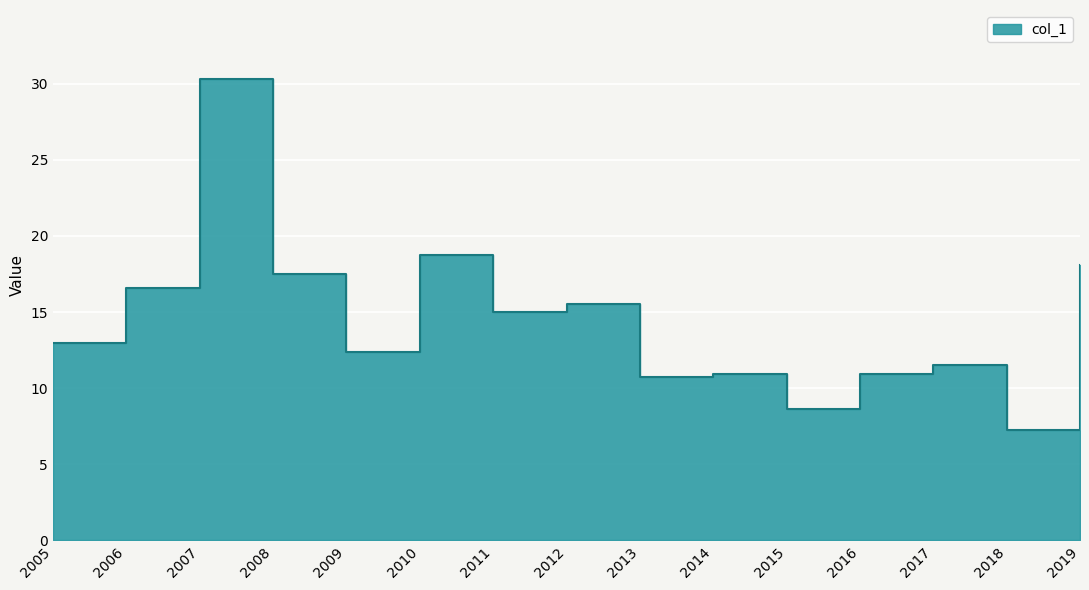

True or false: the data shows 9.7 at 2010.

False